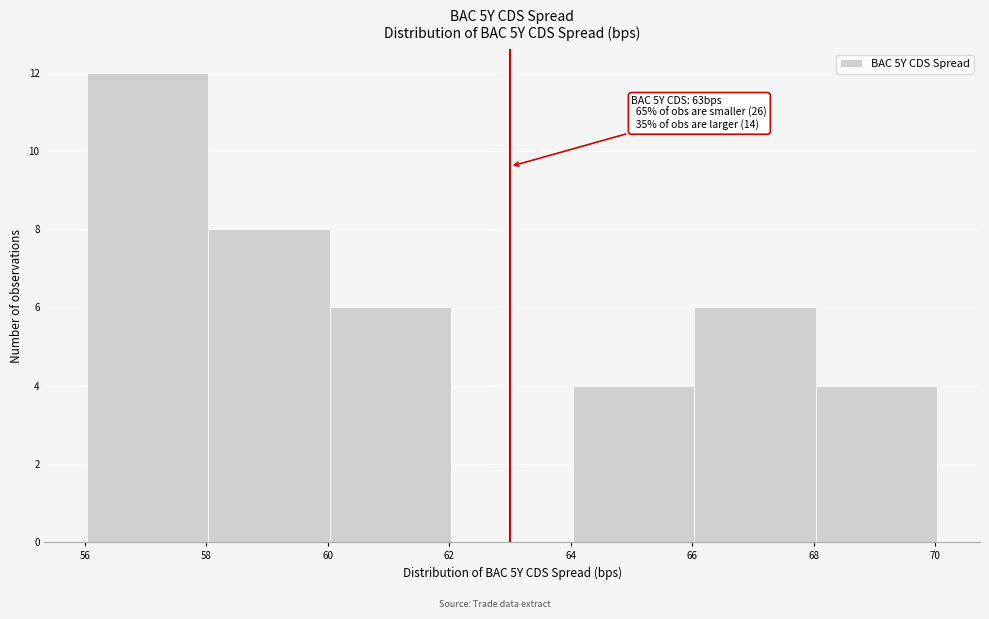

Over which range of the x-axis is the bar tallest?

56 to 58